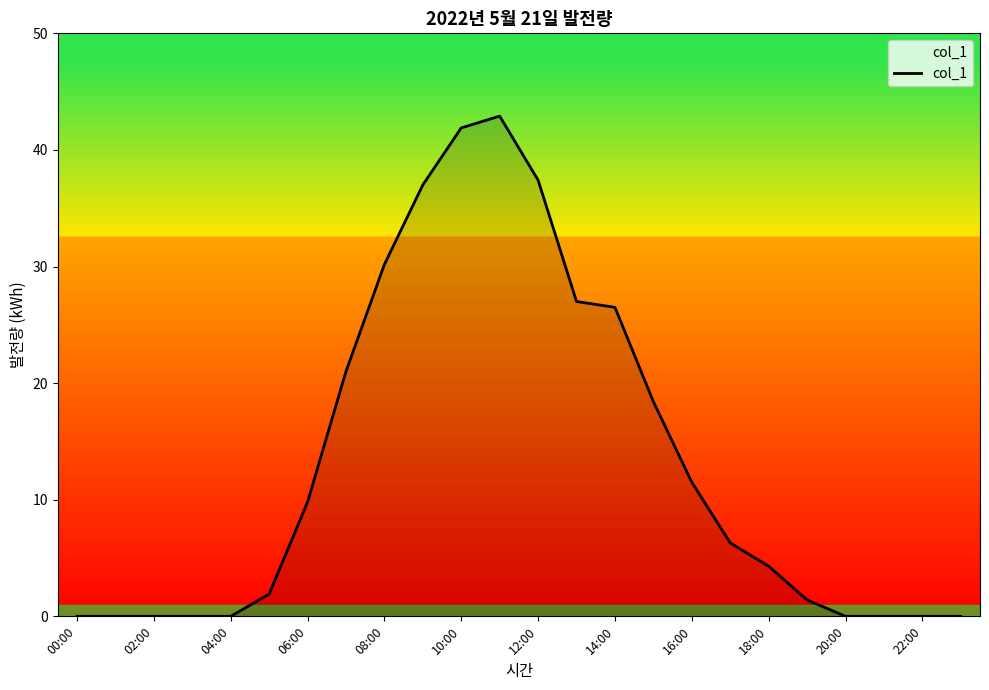

What is the difference between the maximum and minimum values?

42.9